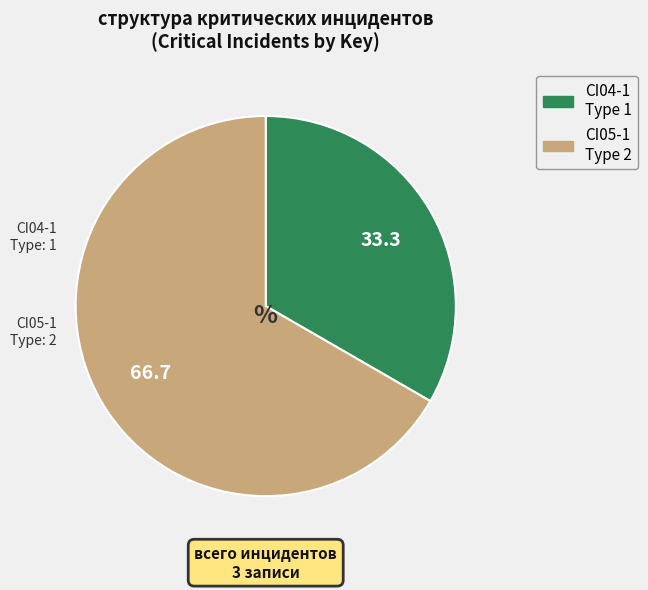

Rank the categories by value from highest to lowest.

CI05-1, CI04-1